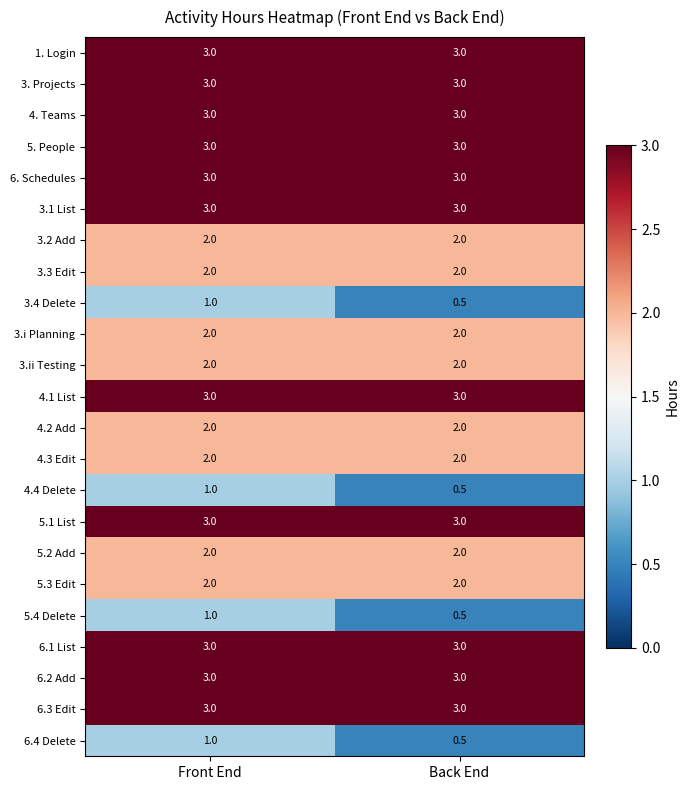

What is the spread (max minus min) of values at Front End?

2.0